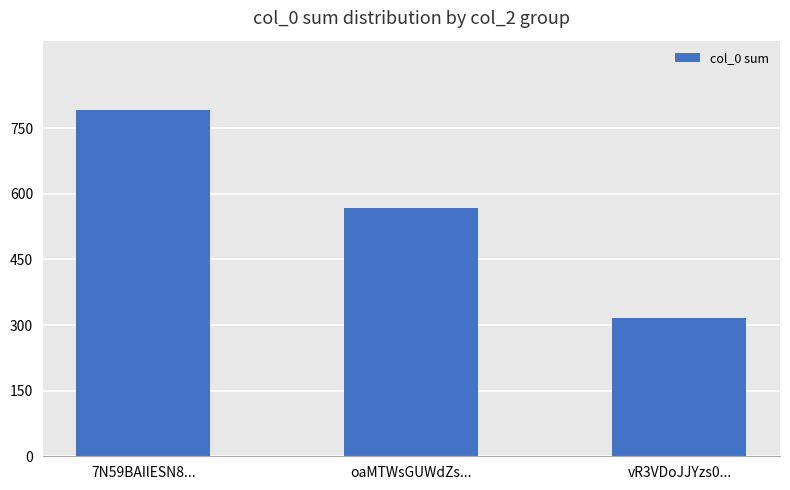

Where is the data nearest to the value 554?

oaMTWsGUWdZs...